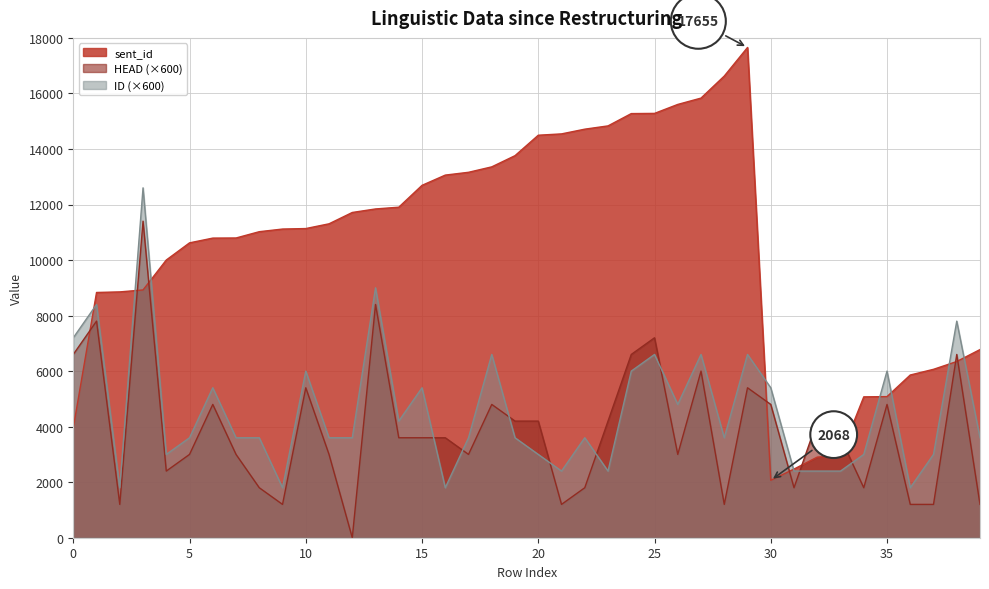

True or false: sent_id and ID intersect in this chart.

True